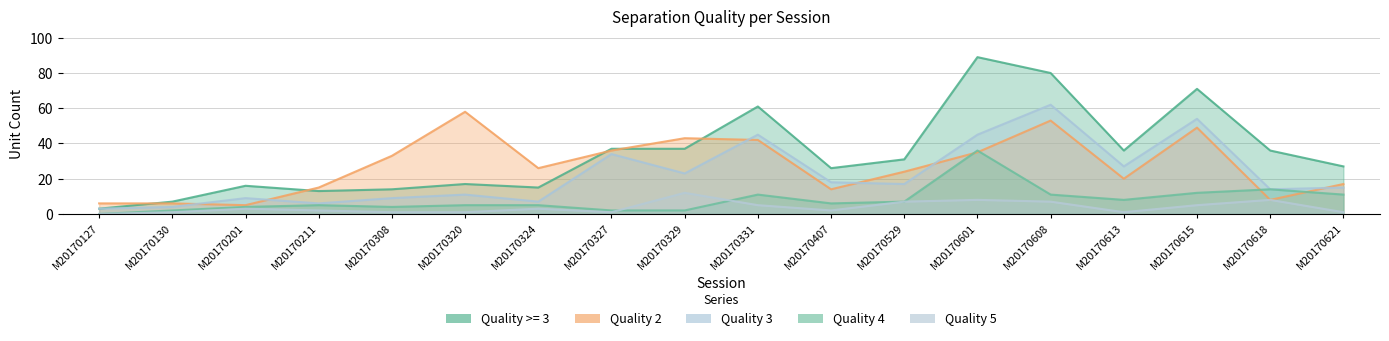

Reading right to left, transcribe all the data shown in this chart.

Quality >= 3: 27	36	71	36	80	89	31	26	61	37	37	15	17	14	13	16	7	3
Quality 2: 17	8	49	20	53	35	24	14	42	43	36	26	58	33	15	5	6	6
Quality 3: 15	14	54	27	62	45	17	18	45	23	34	7	11	9	6	9	4	3
Quality 4: 11	14	12	8	11	36	7	6	11	2	2	5	5	4	5	4	2	0
Quality 5: 1	8	5	1	7	8	7	2	5	12	1	3	1	1	2	3	1	0